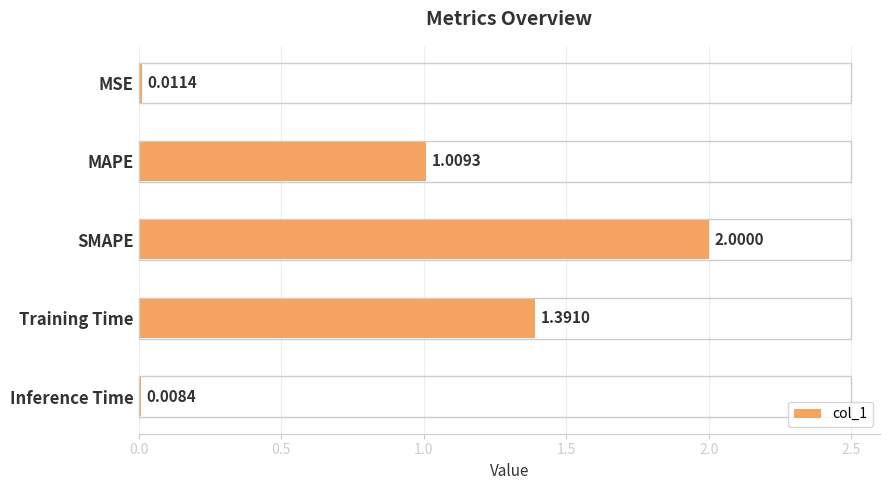

Which has a higher value, Training Time or MAPE?

Training Time